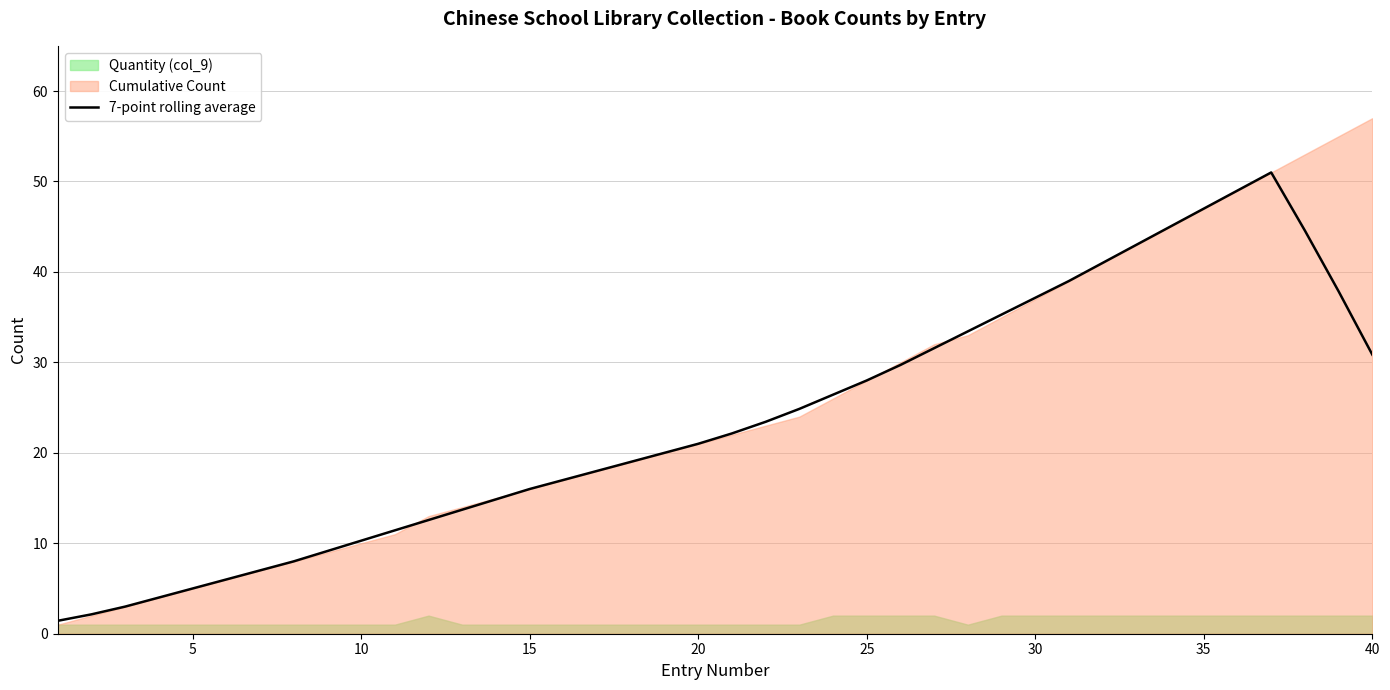

What is the highest value of the 7-point rolling average series?

51.0